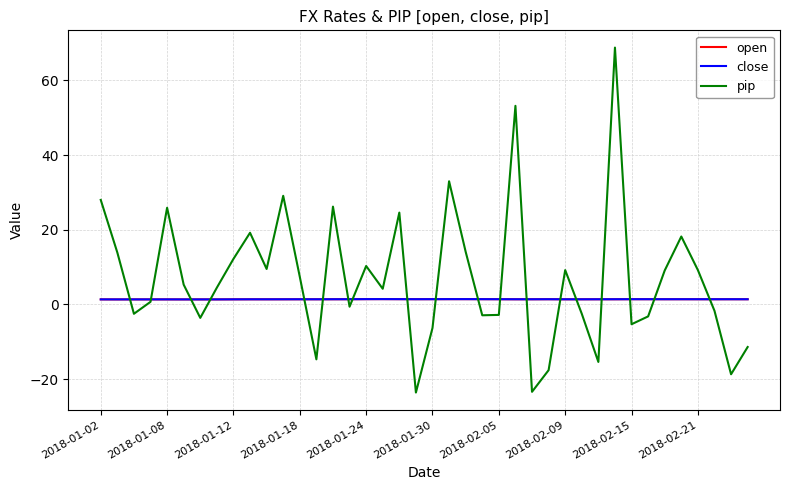

Does the chart display data point markers on the line(s)?

No